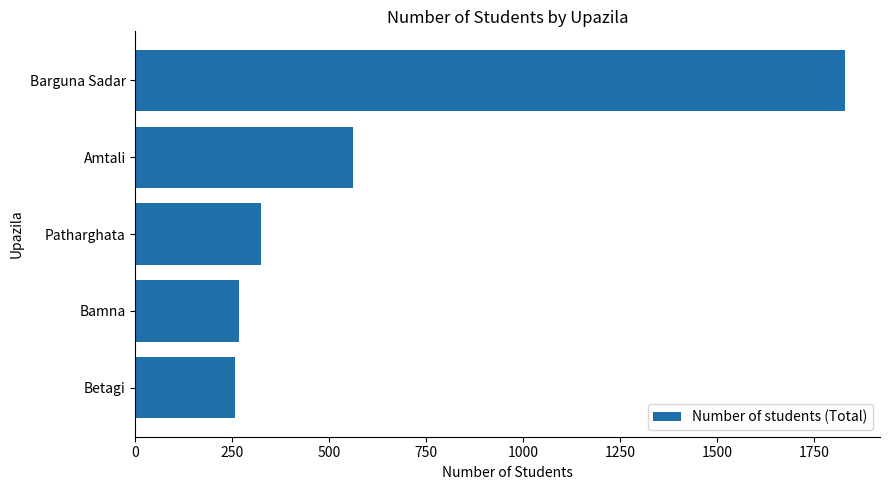

Where is the data nearest to the value 1042?

Amtali